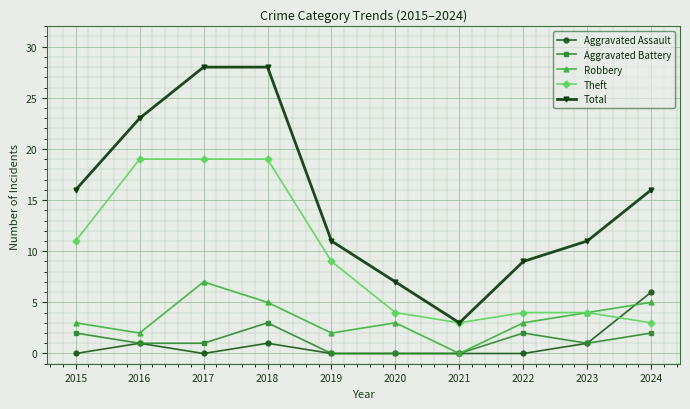

Rank the series at 2018 from highest to lowest value.

Total, Theft, Robbery, Aggravated Battery, Aggravated Assault